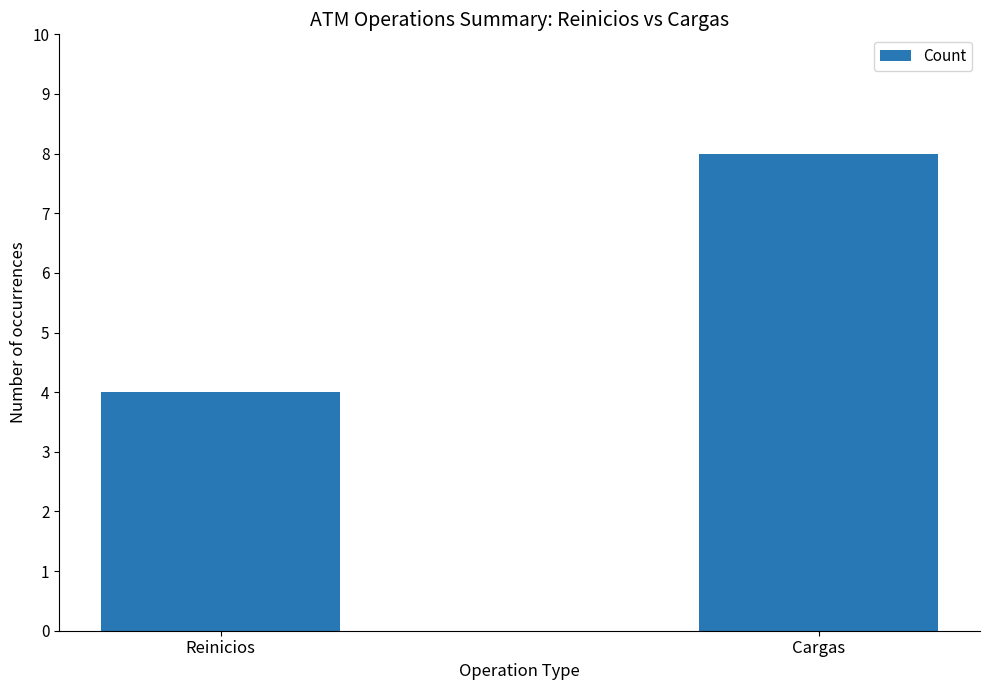

How many values are between 4 and 8?

2